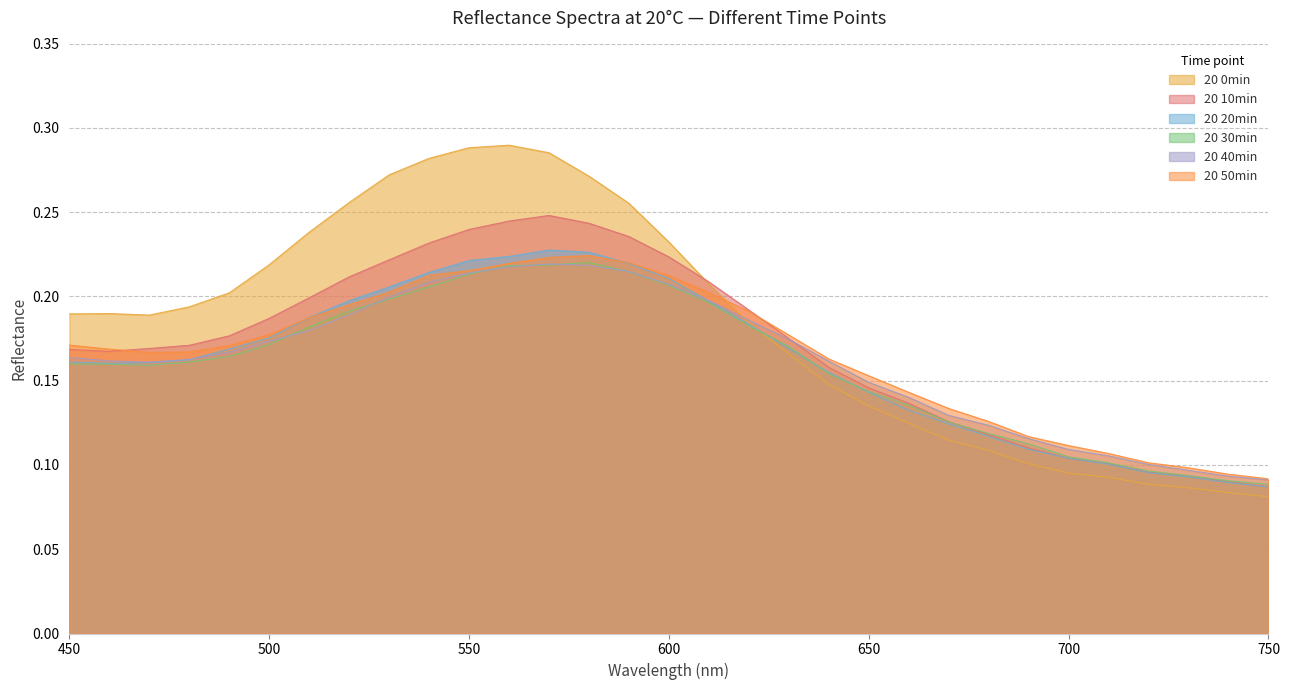

What is the difference between the maximum and second lowest values in the 20 30min series?

0.1